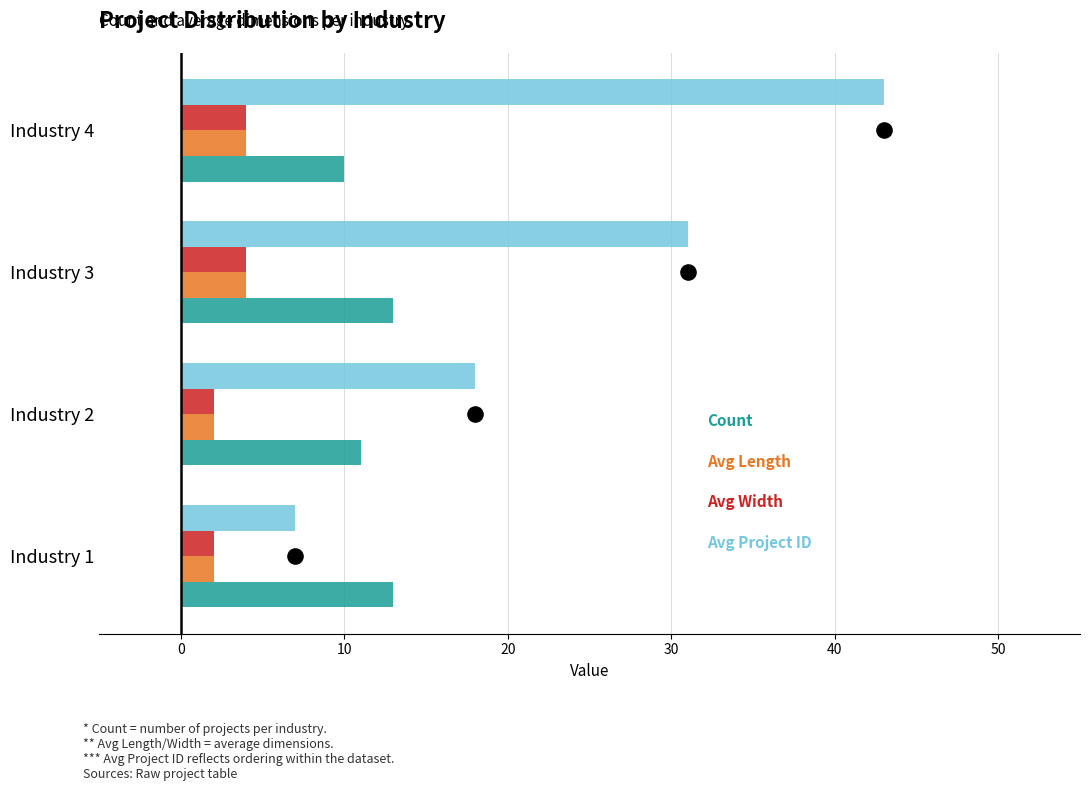

Which series contains the highest Y value?

Avg Project ID